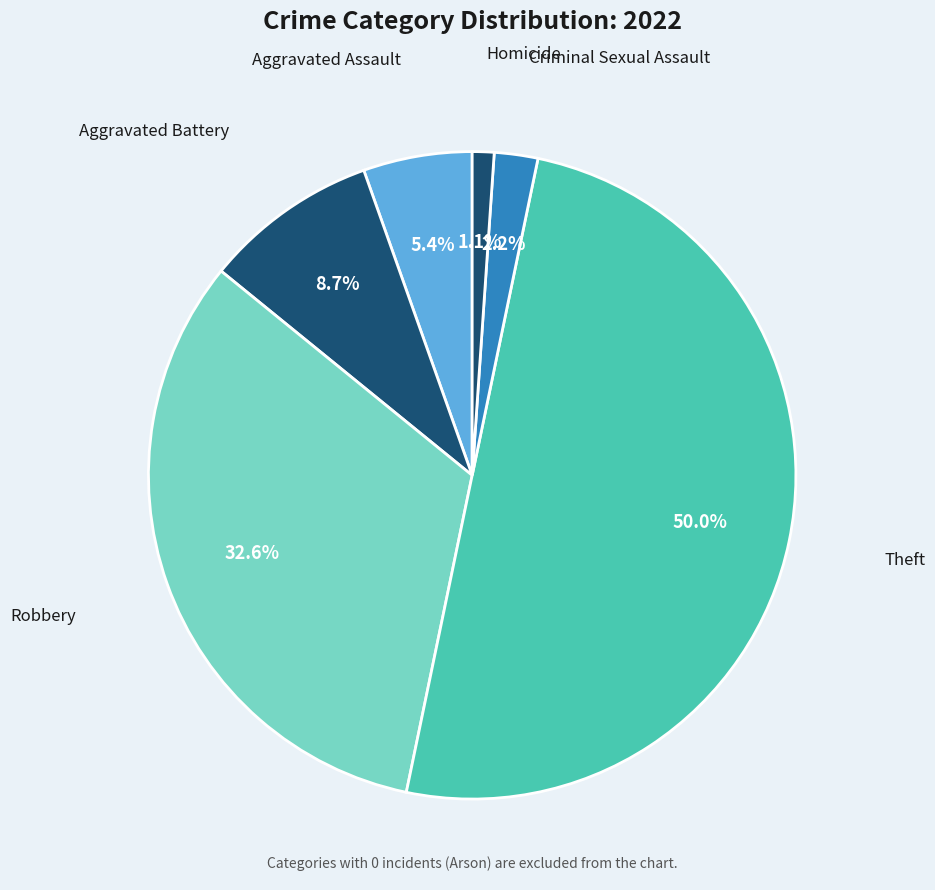

Which slice is the largest?

Theft